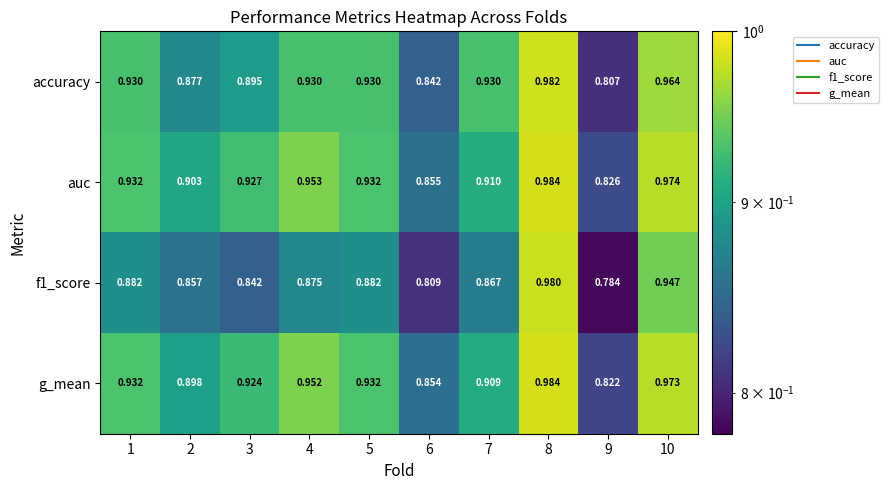

Between 4 and 9, which series saw the biggest shift?

g_mean